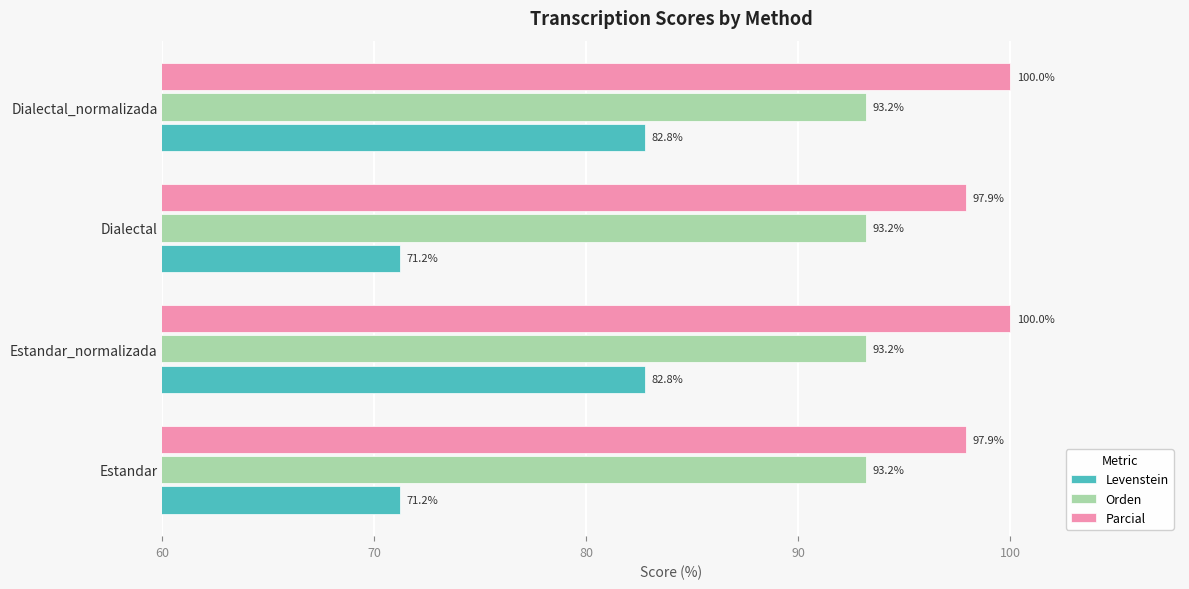

Is it true that Levenstein equals 71.2 at Dialectal?

True